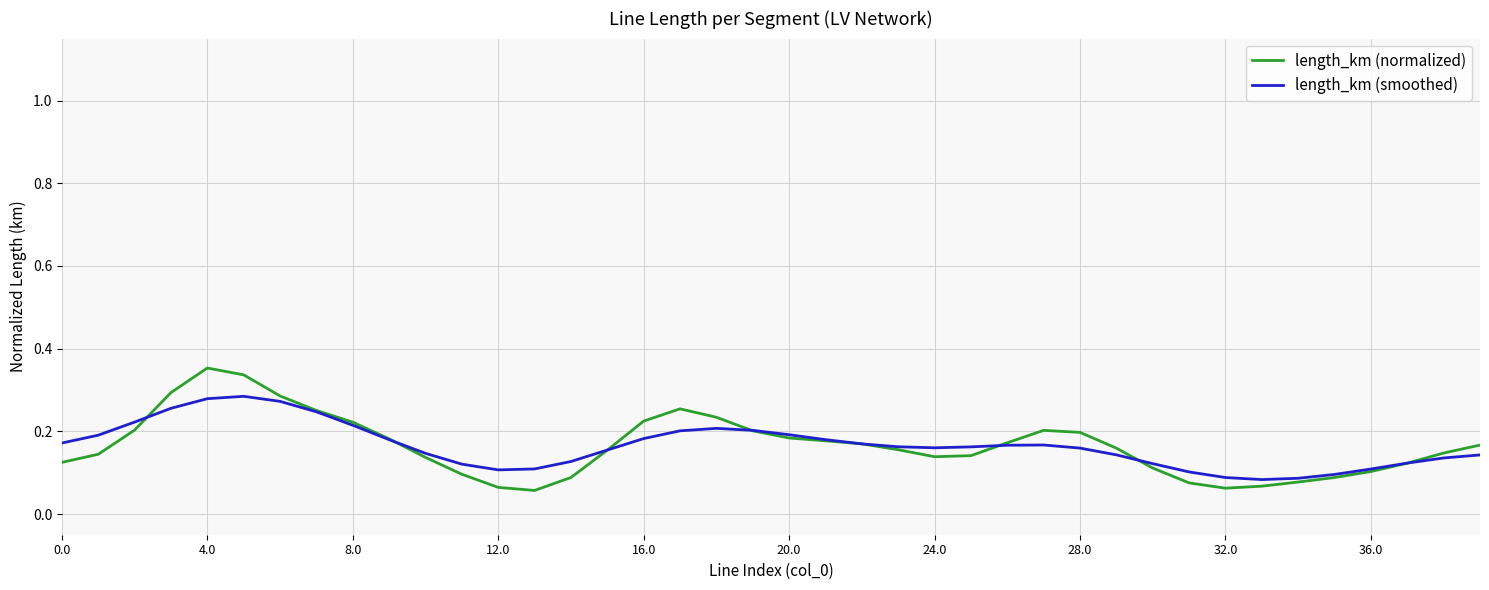

After their last crossing, which series has the higher values: length_km (normalized) or length_km (smoothed)?

length_km (normalized)